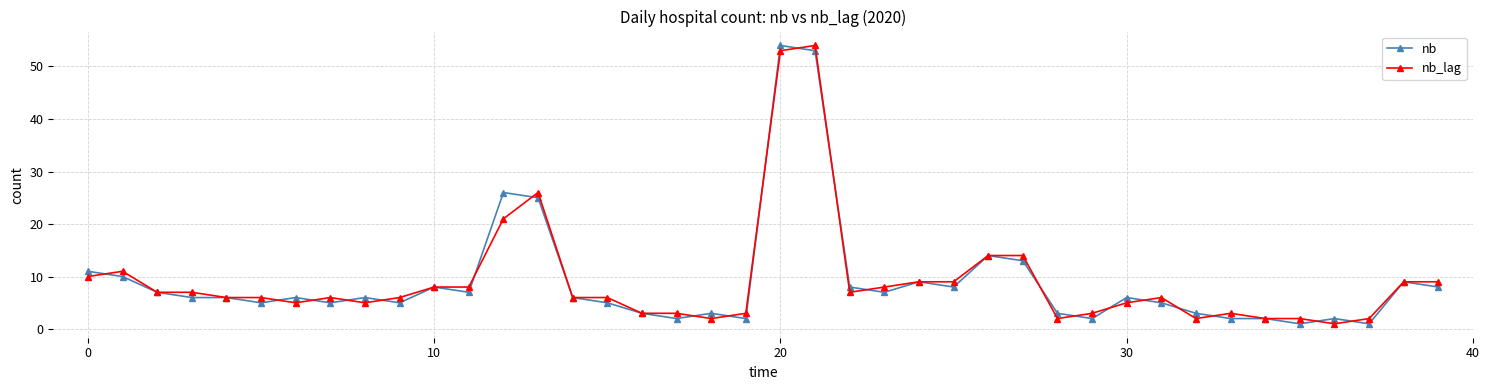

What is the highest value of the nb series?

54